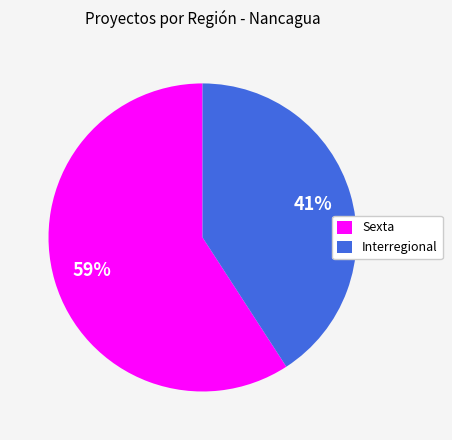

Approximately how many times larger is the value at Sexta compared to Interregional?

1.4